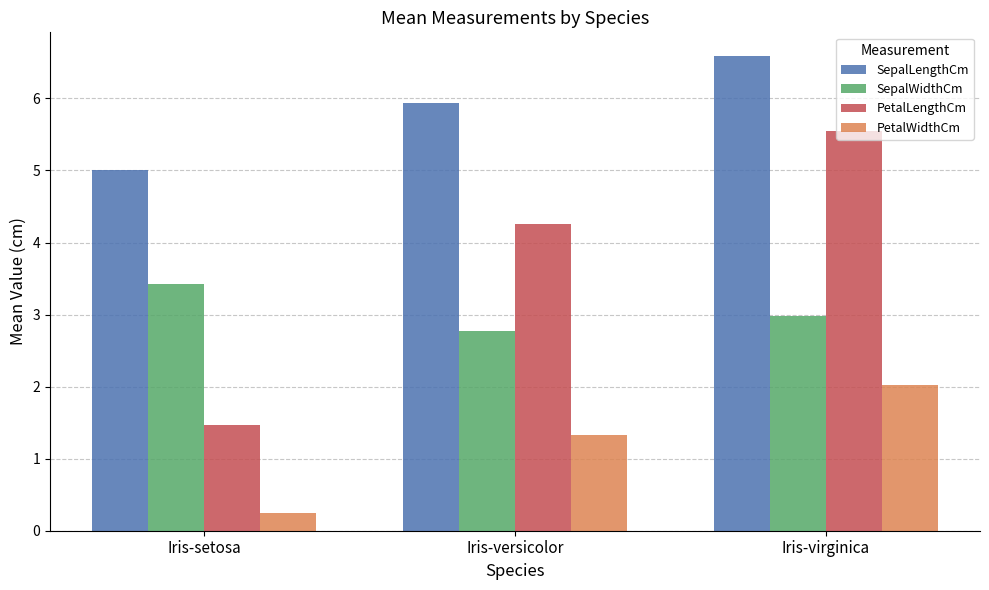

True or false: PetalWidthCm has a value of 1.3 at Iris-versicolor.

True